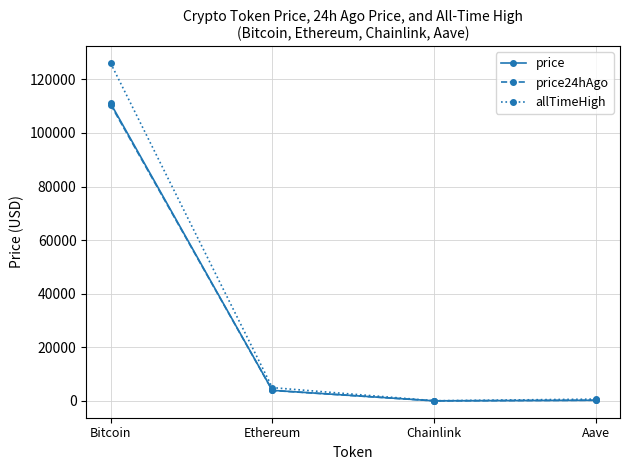

What is the maximum value shown in the chart?

126080.0